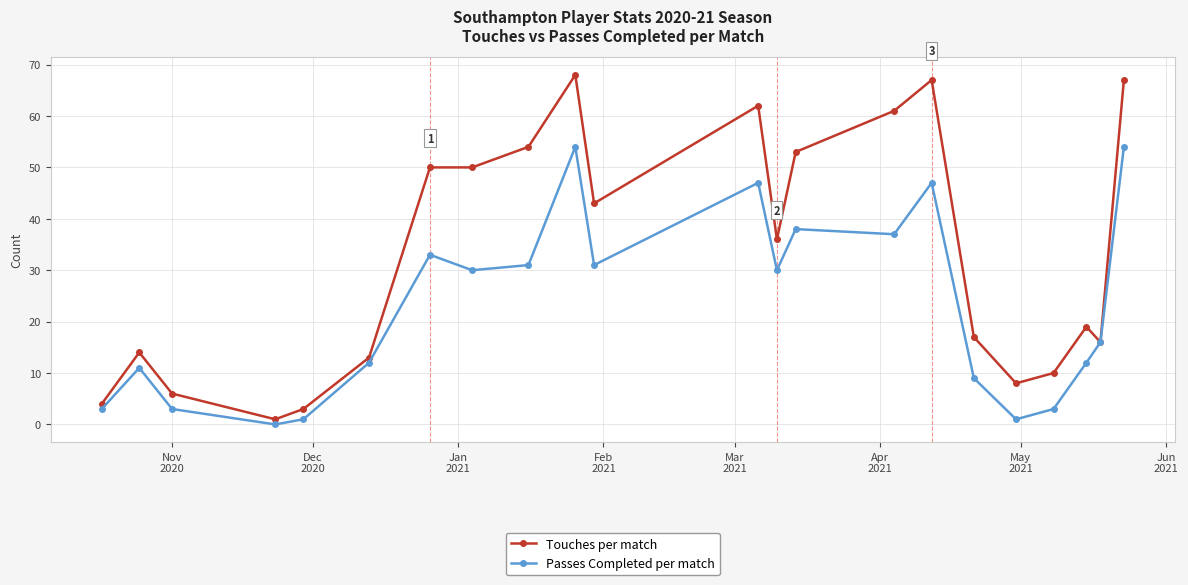

How many values in Passes Completed per match are above zero?

21